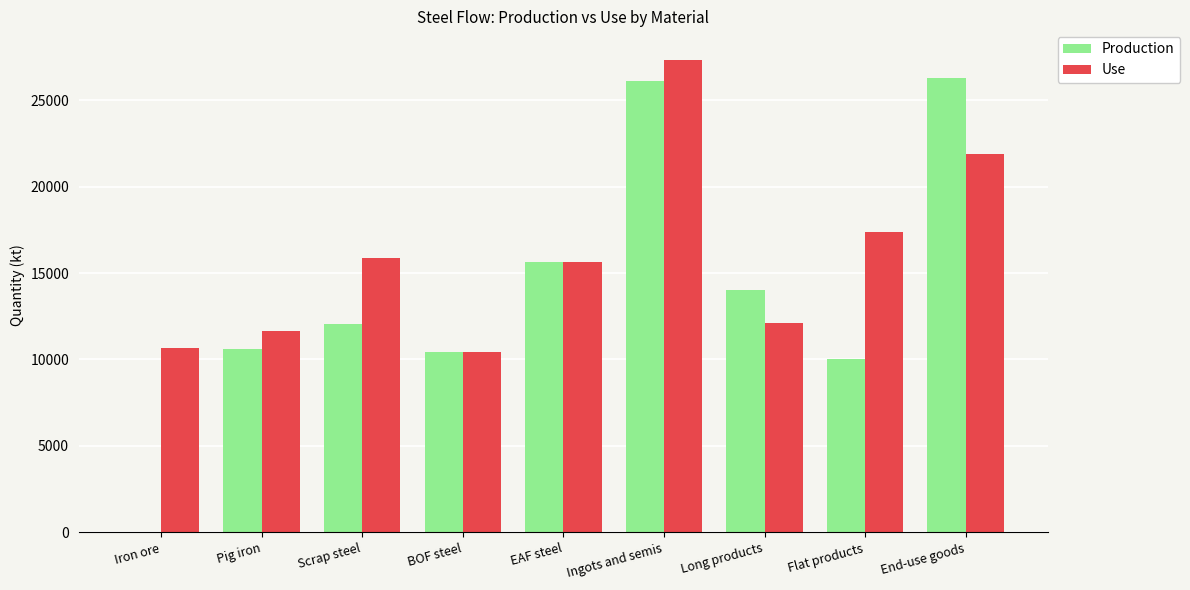

At which label is Use closest to 18878?

Flat products